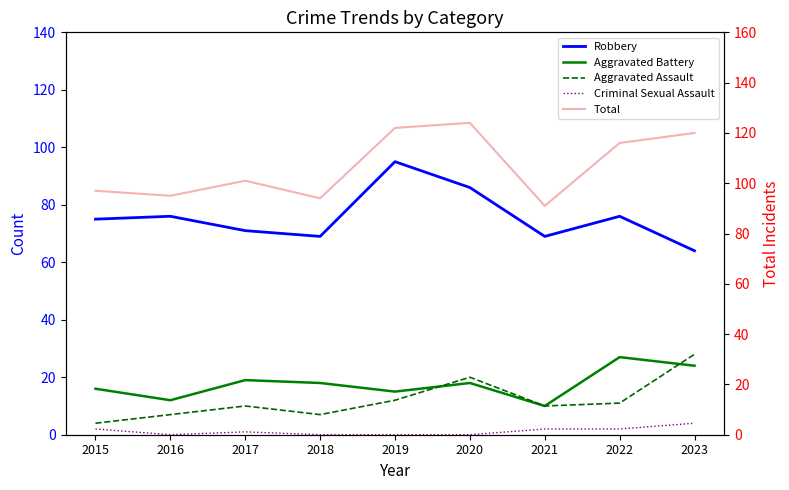

Which category has the lowest value across all series?

2016